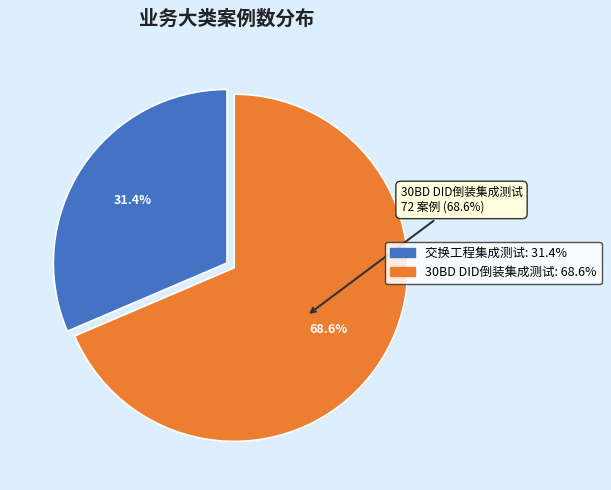

True or false: 交换工程集成测试 accounts for 19% of the total.

False